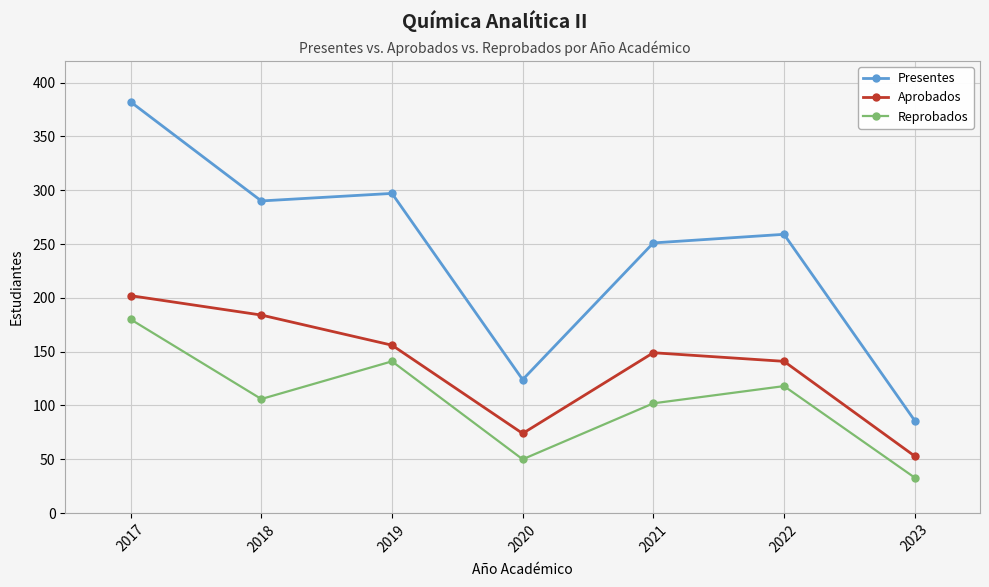

True or false: Reprobados and Aprobados cross at least once.

False